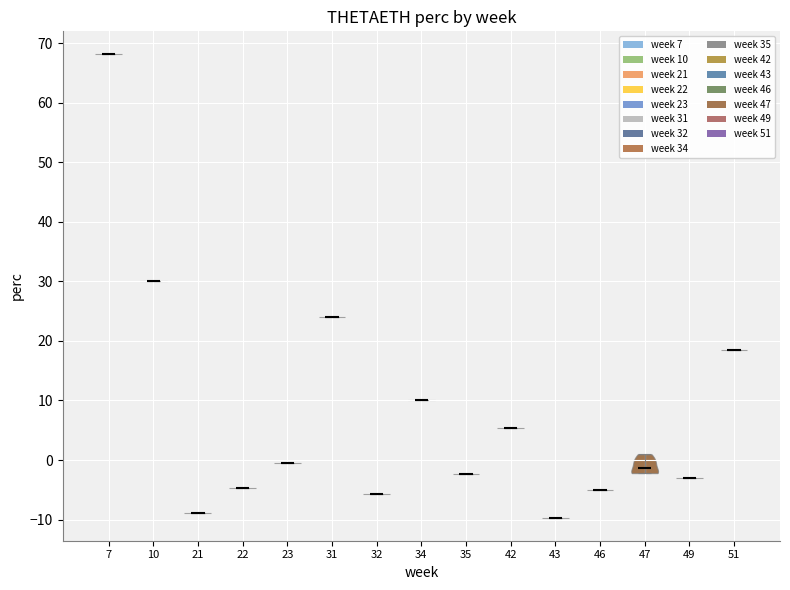

What is the lowest point the violin at x = 22 reaches on the y-axis? The values are not printed on the chart, so give them approximately, as read against the axis.

-5